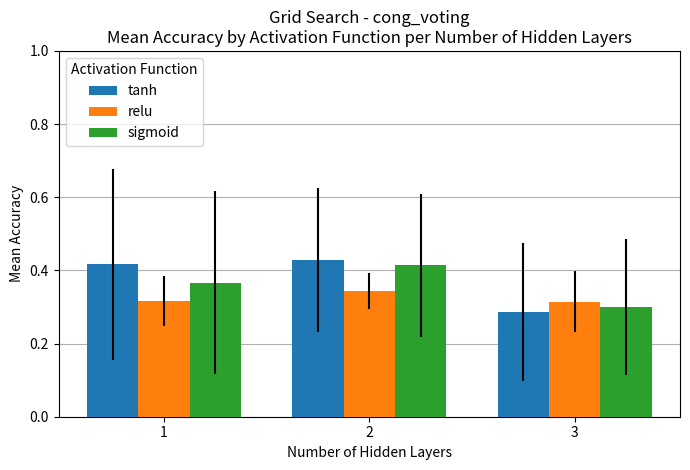

What is the sum of all sigmoid values?

1.1